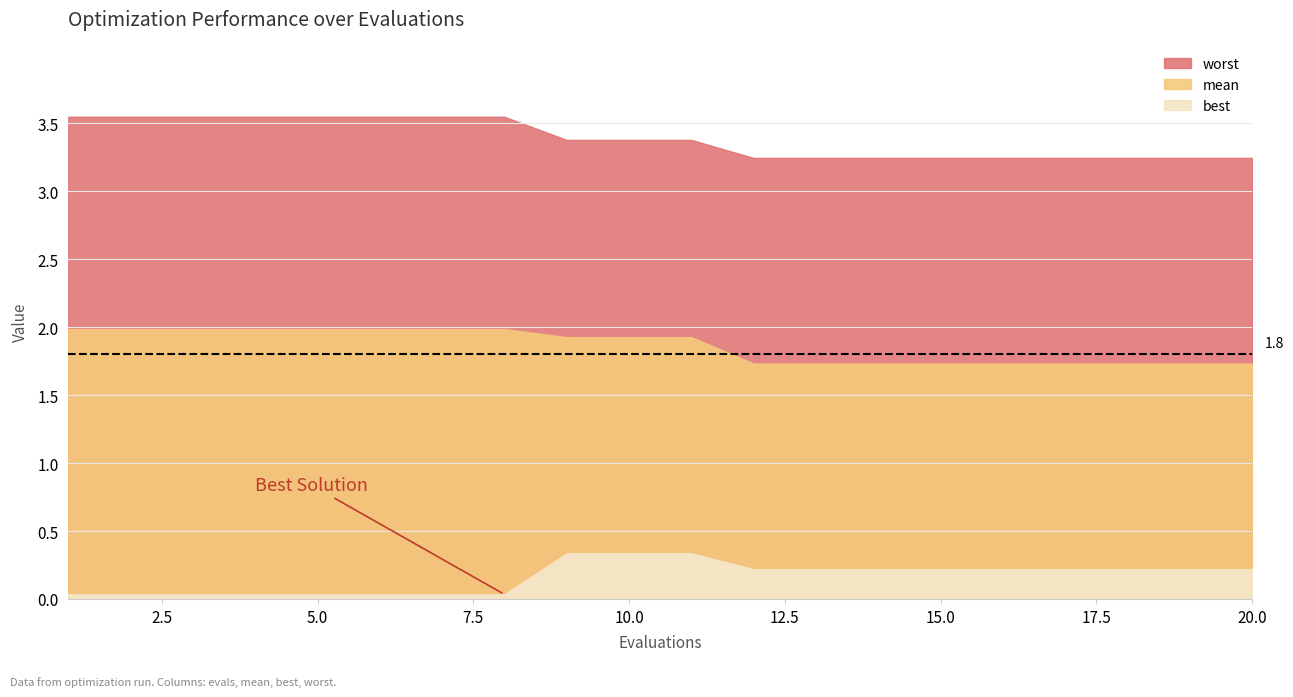

The mean series shows 1.9 at 10. True or false?

True